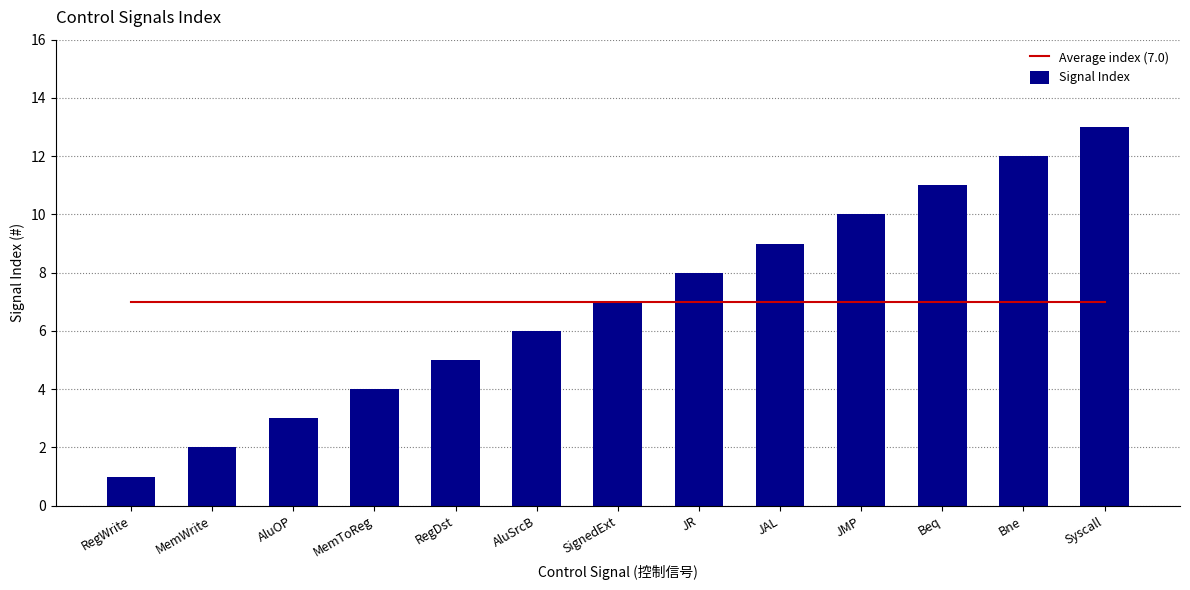

Which category has the highest value in the Signal Index series?

Syscall